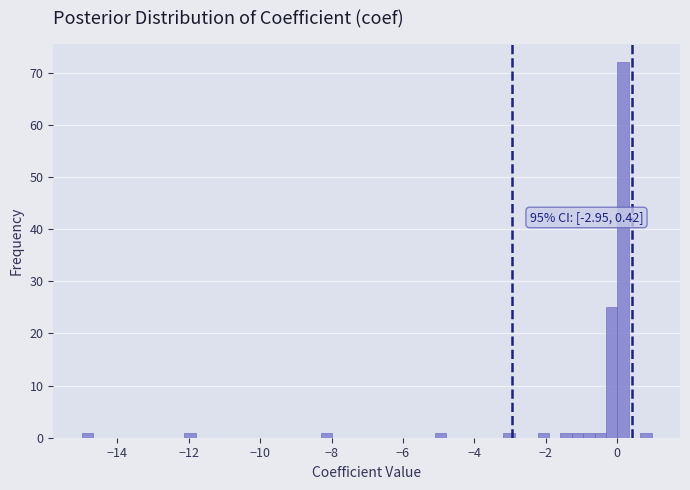

Around what value on the x-axis is the tallest bar? Give the approximate position of its centre, as read against the axis.

0.2